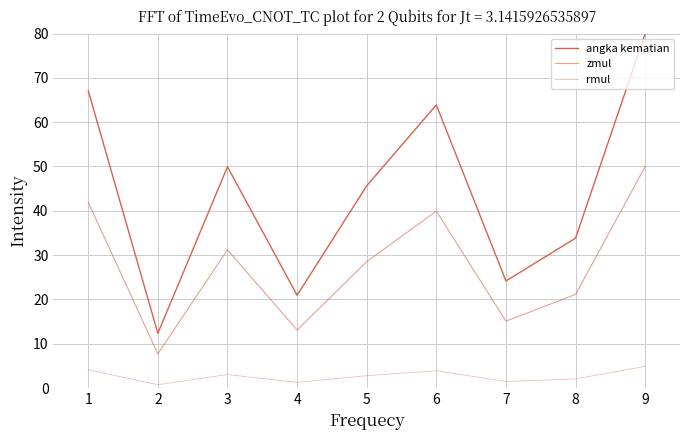

True or false: rmul has more than 1 points higher than both neighbors.

True